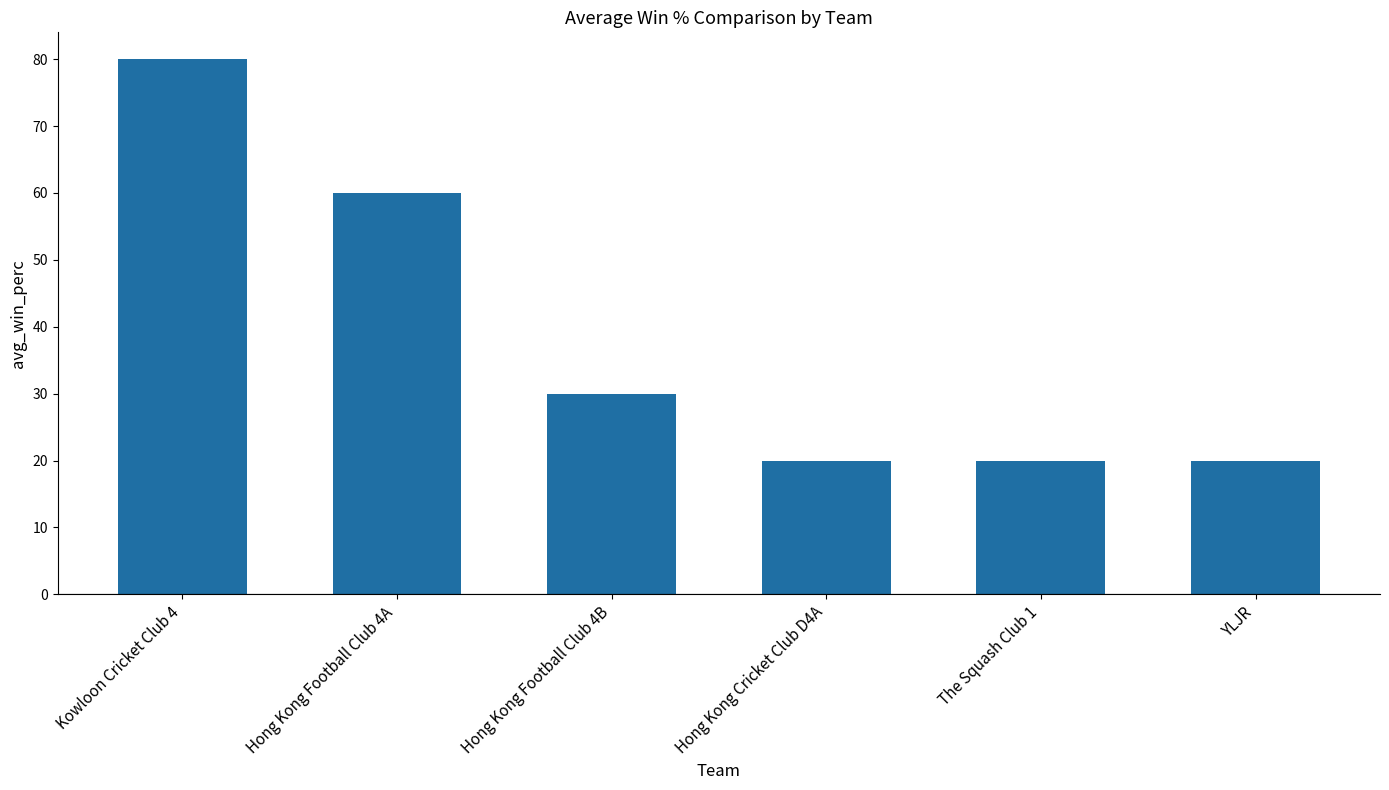

What is the label of the 2nd bar from the left?

Hong Kong Football Club 4A